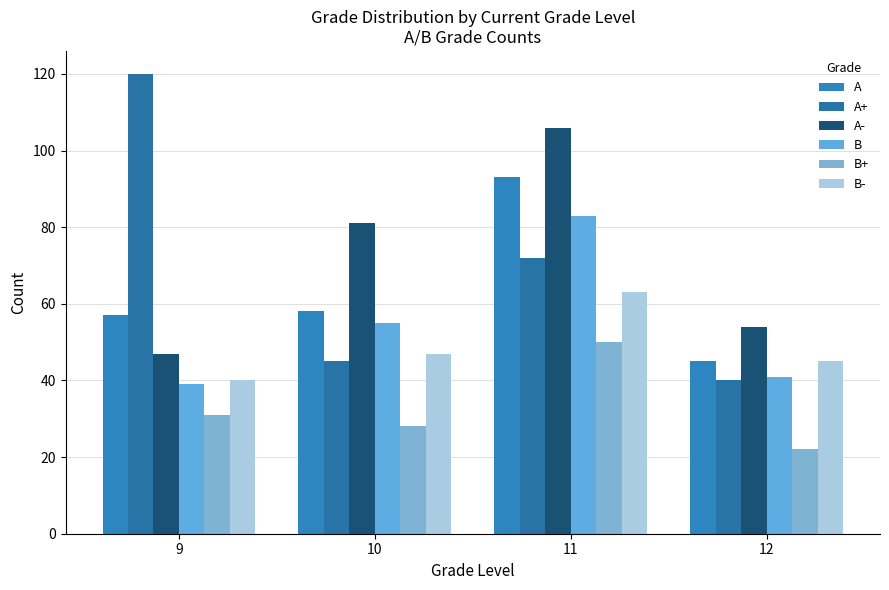

Reading left to right, list all the values displayed in this chart.

A: 57	58	93	45
A+: 120	45	72	40
A-: 47	81	106	54
B: 39	55	83	41
B+: 31	28	50	22
B-: 40	47	63	45